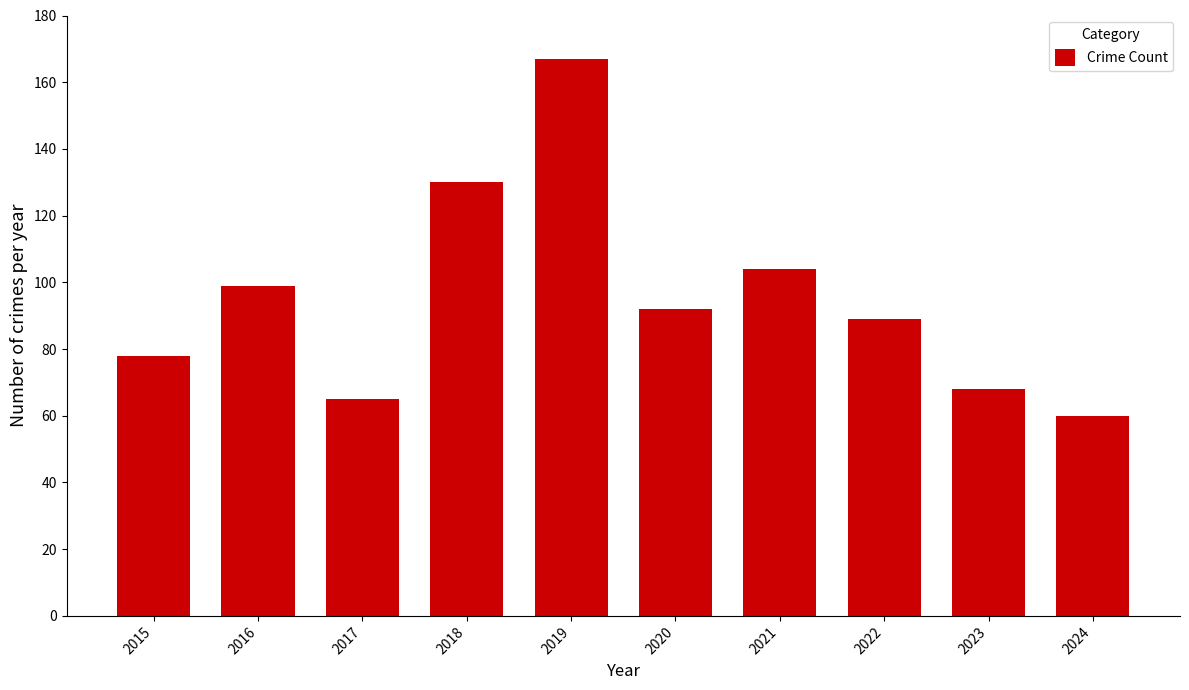

What is the greatest value displayed?

167